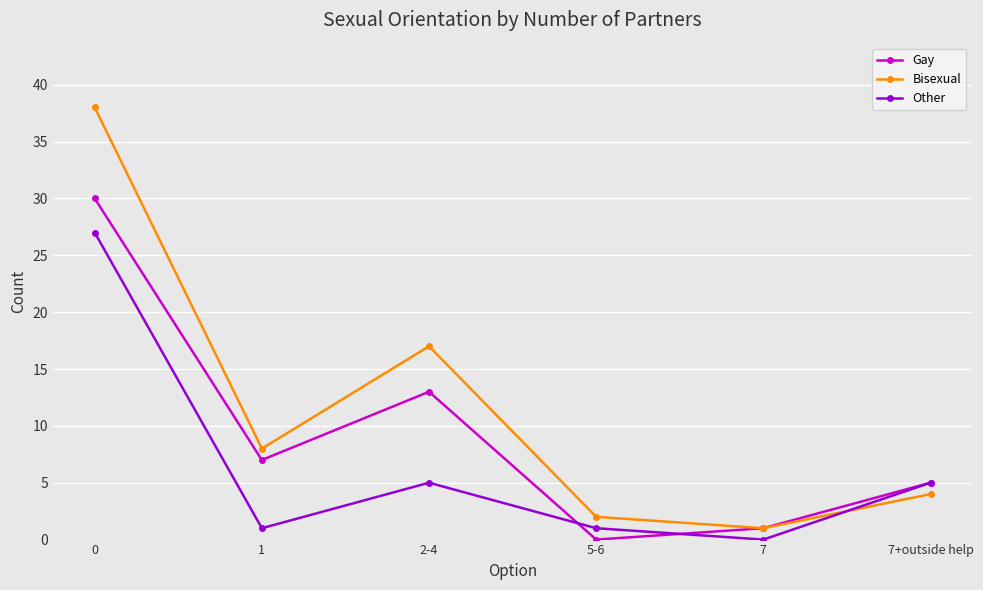

At which label is Bisexual closest to 19?

2-4